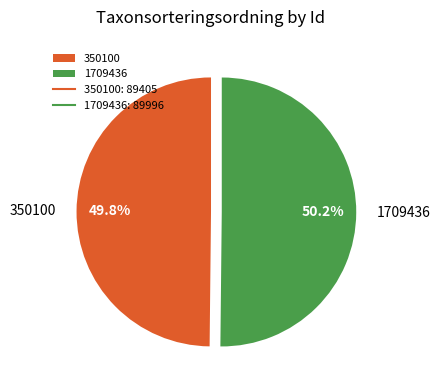

Is it true that 1709436 is 43% of the pie?

False